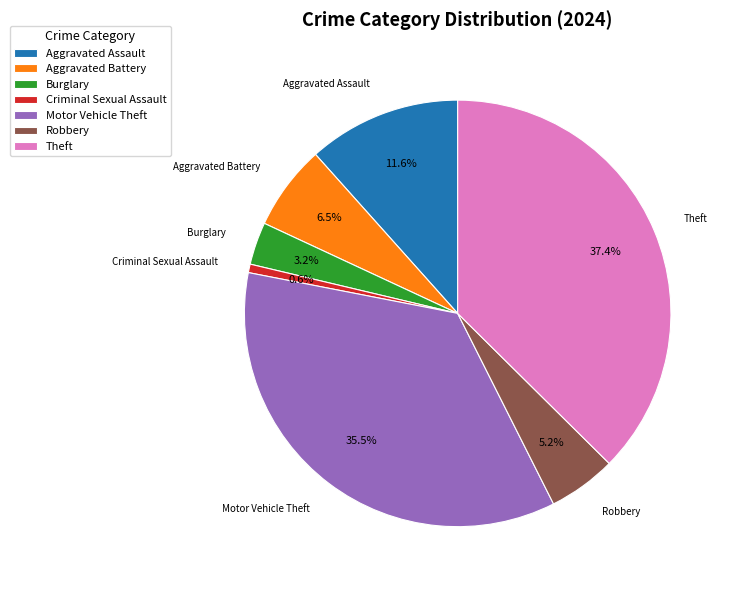

How much of the chart is everything except Criminal Sexual Assault?

99.4%